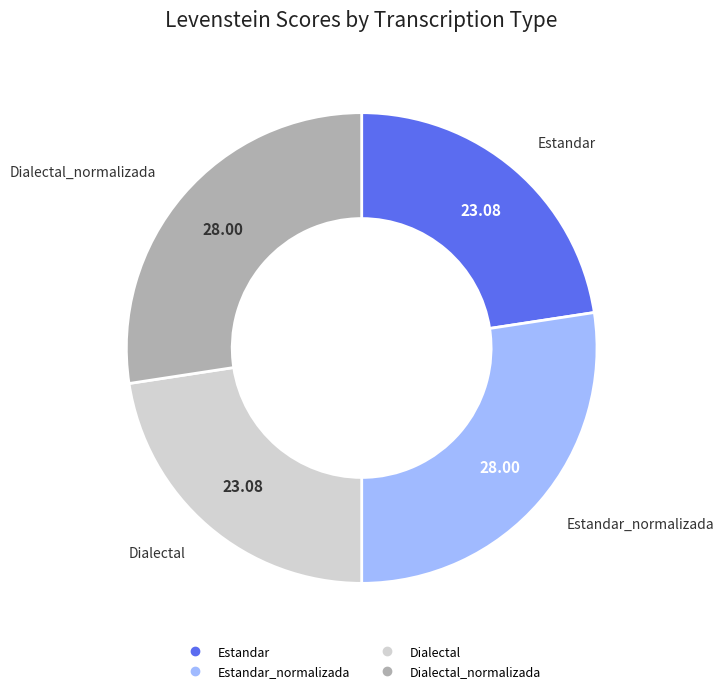

Is there a majority slice in this chart?

No